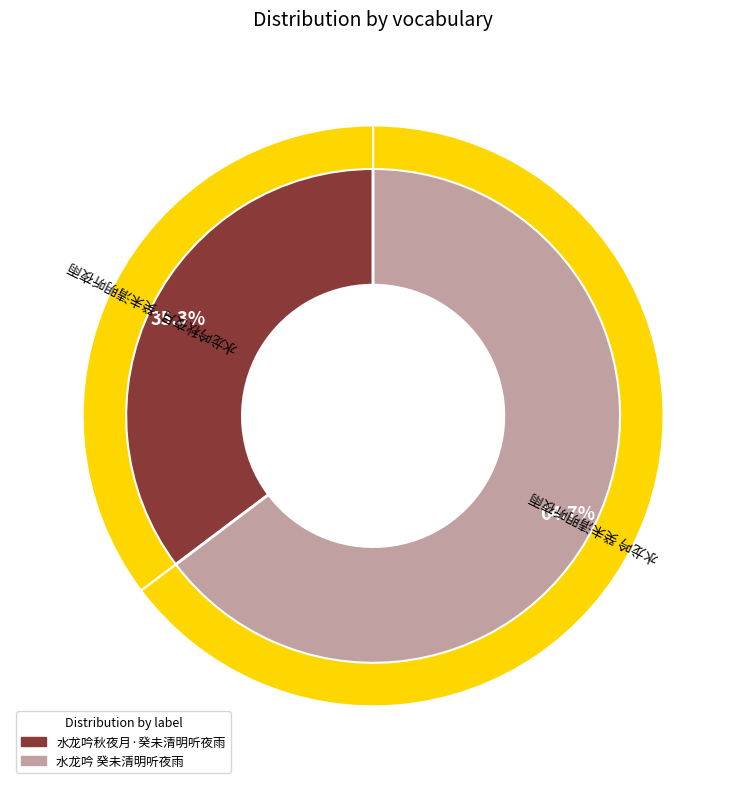

Which slice is the smallest?

水龙吟秋夜月·癸未清明听夜雨